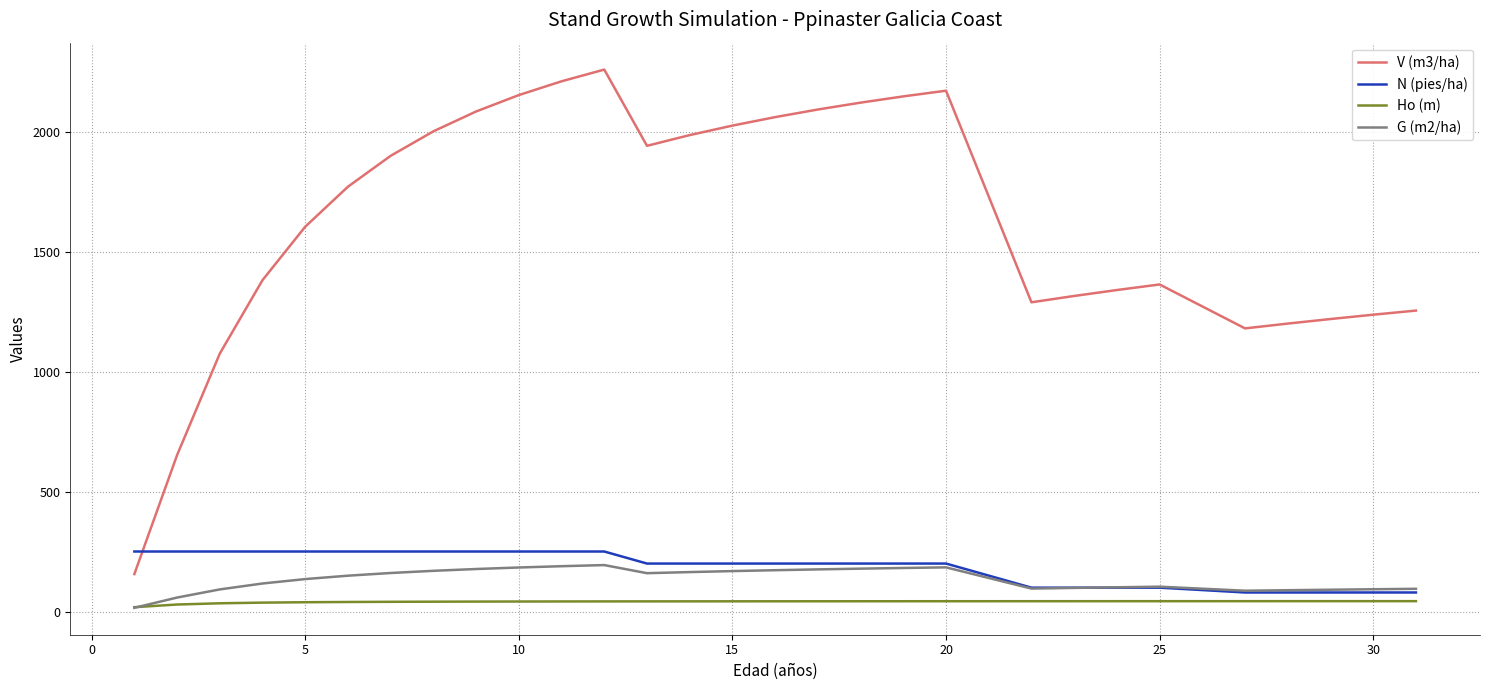

Which series ends up on top after the final intersection of G (m2/ha) and Ho (m)?

G (m2/ha)